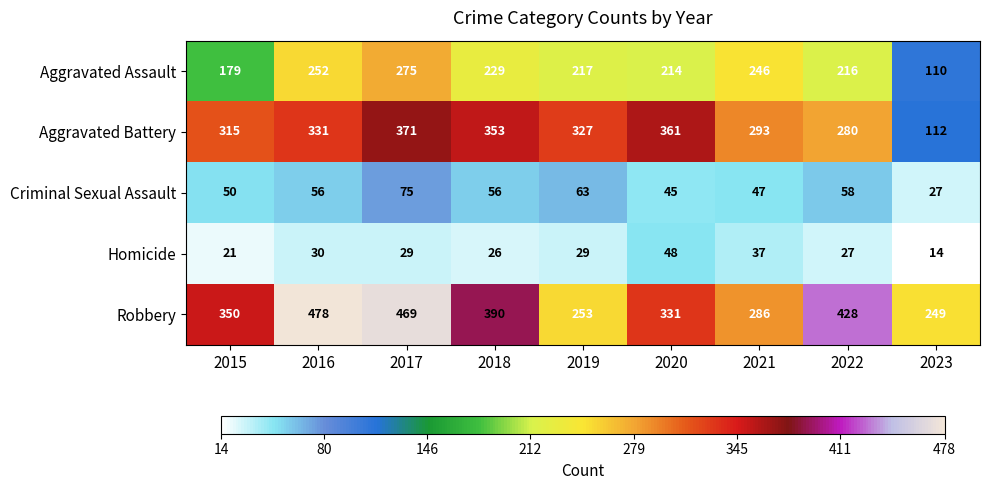

Between 2016 and 2022, which series saw the biggest shift?

Aggravated Battery